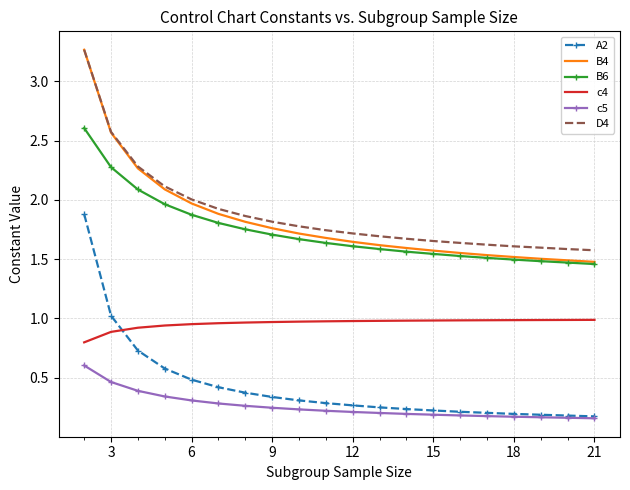

What is the difference between the second highest and minimum values in the B6 series?

0.8